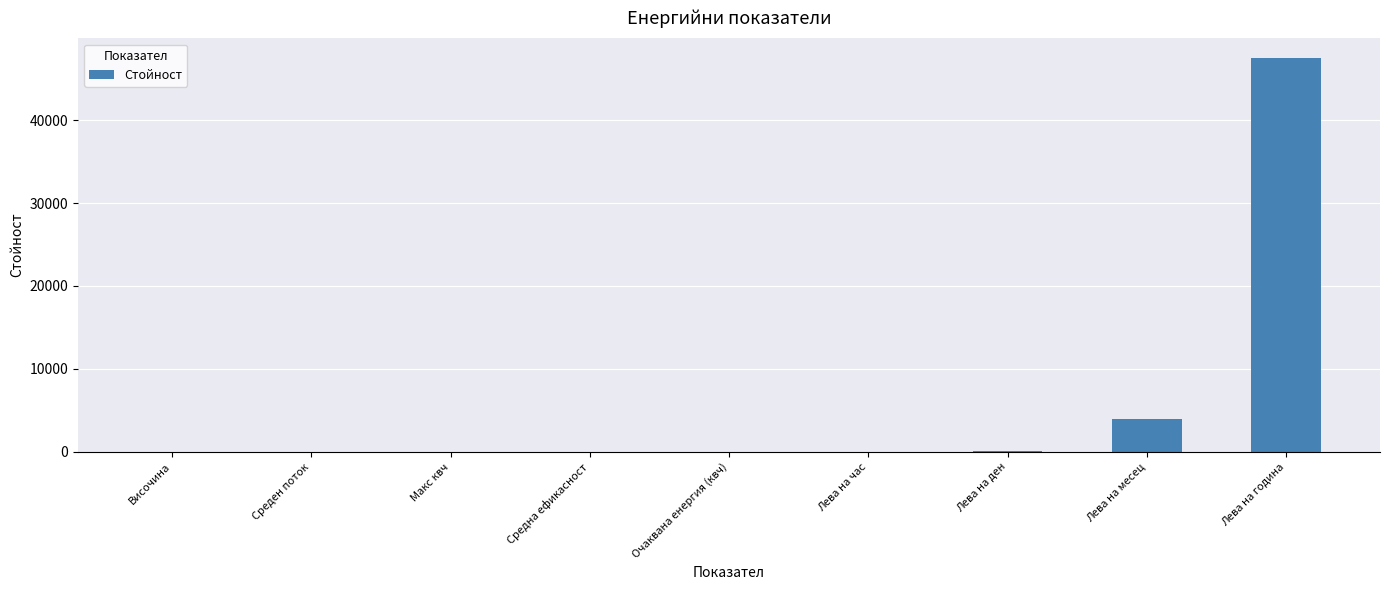

Where is the data nearest to the value 23732?

Лева на месец